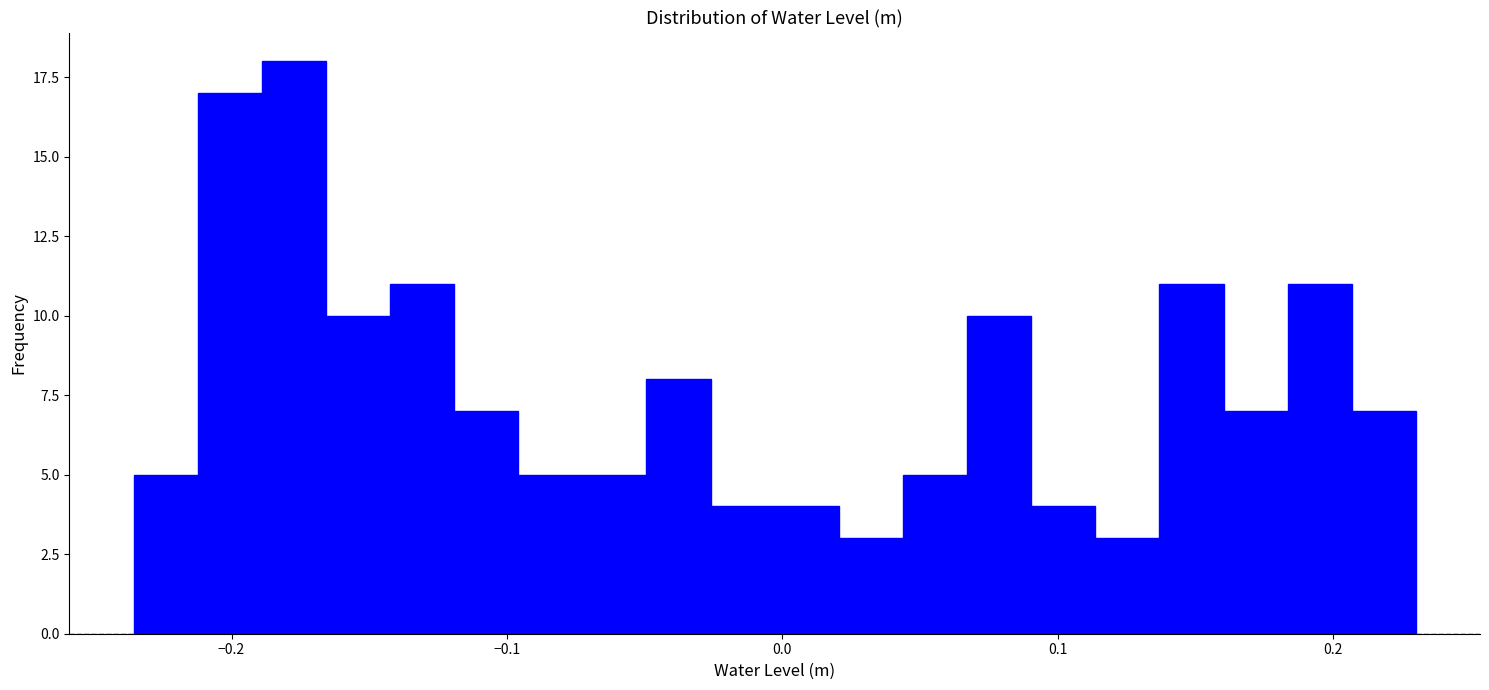

Around what value on the x-axis is the tallest bar? Give the approximate position of its centre, as read against the axis.

-0.18